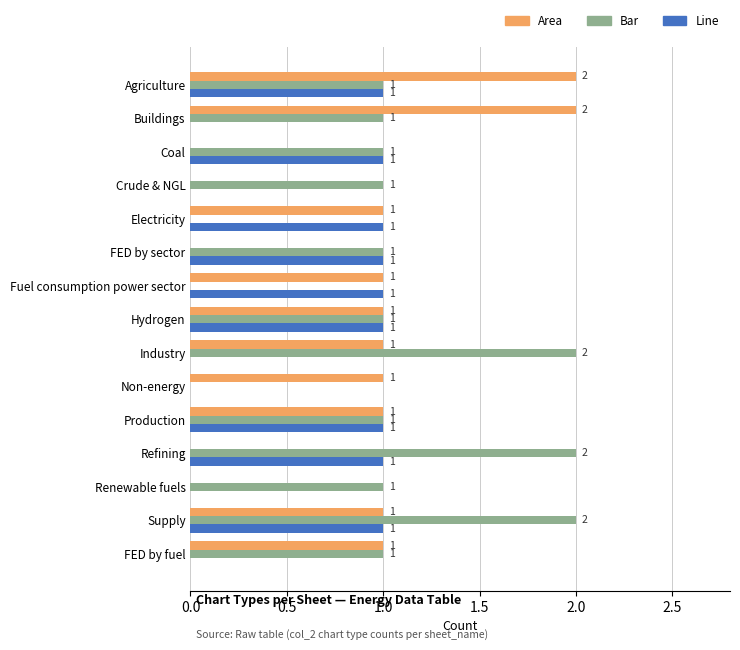

What is the total value across all series at Industry?

3